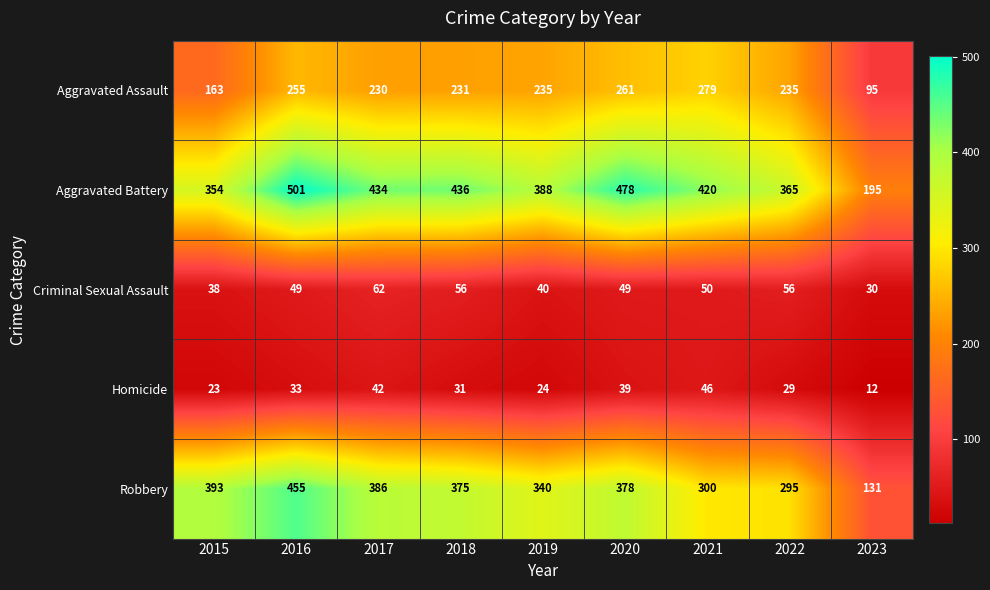

Where does the Aggravated Battery series first go above 420?

2016